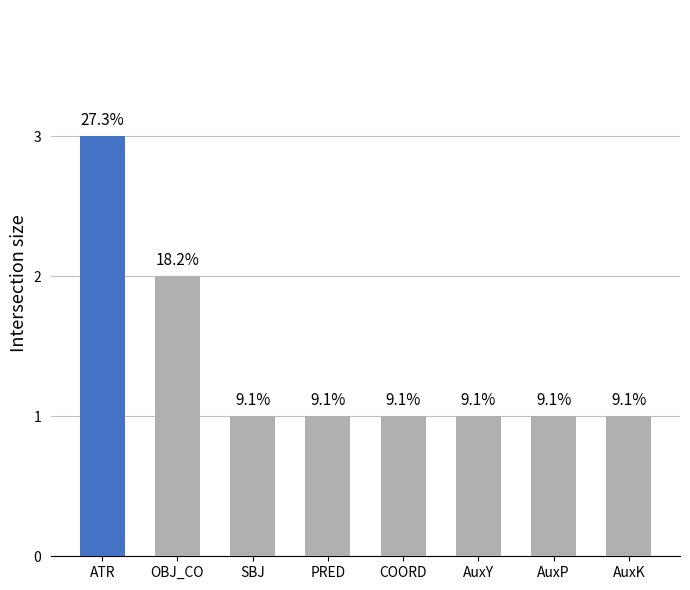

List the labels in order of value, largest first.

ATR, OBJ_CO, SBJ, PRED, COORD, AuxY, AuxP, AuxK